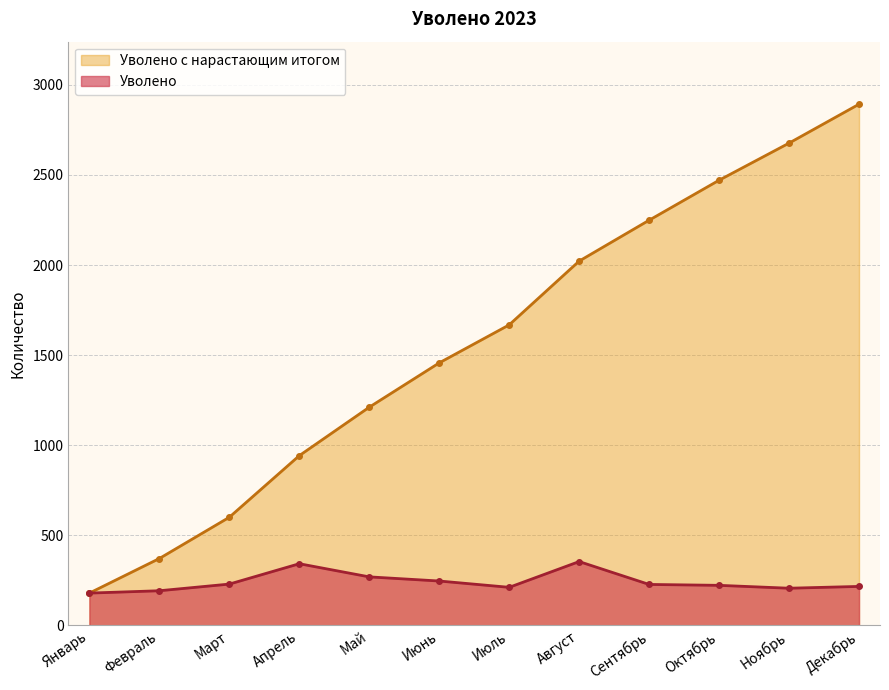

True or false: Уволено and Уволено с нарастающим итогом intersect in this chart.

False